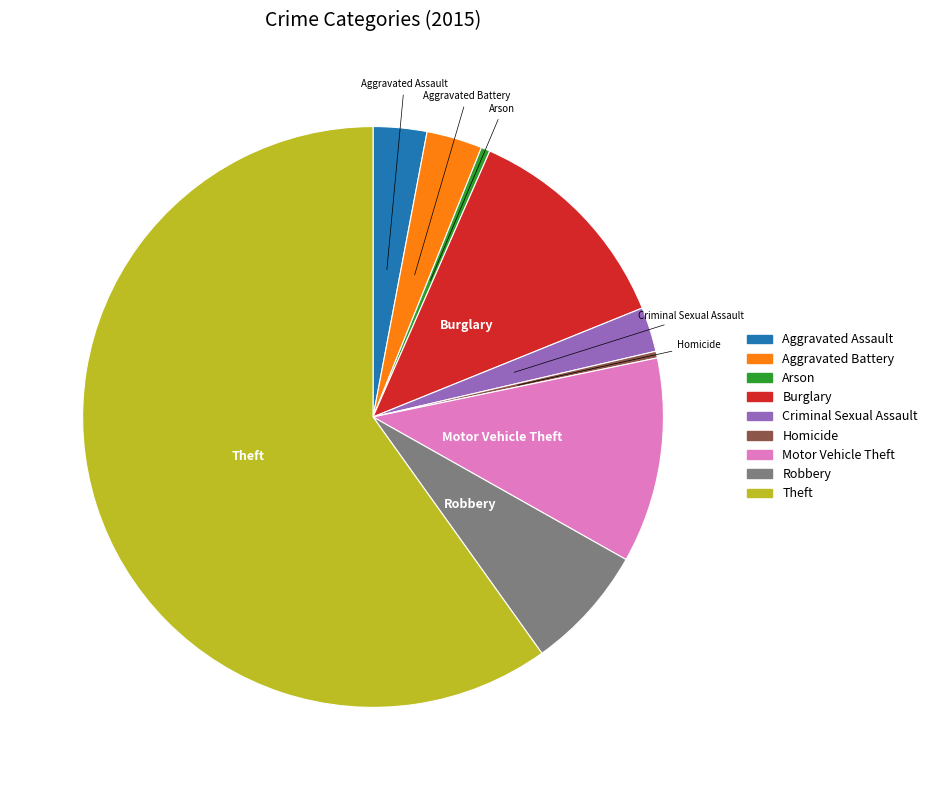

Is it true that Homicide is 11% of the pie?

False